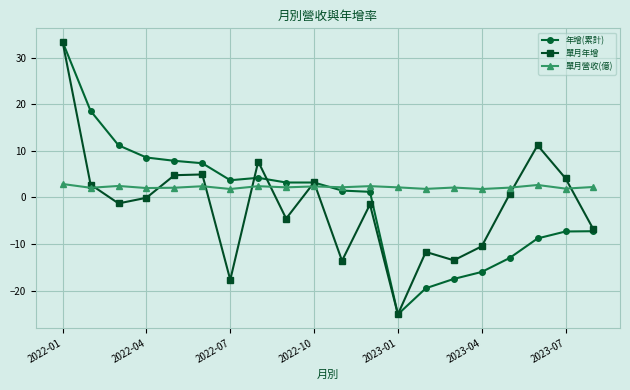

True or false: 年增(累計) has more than 0 points higher than both neighbors.

True